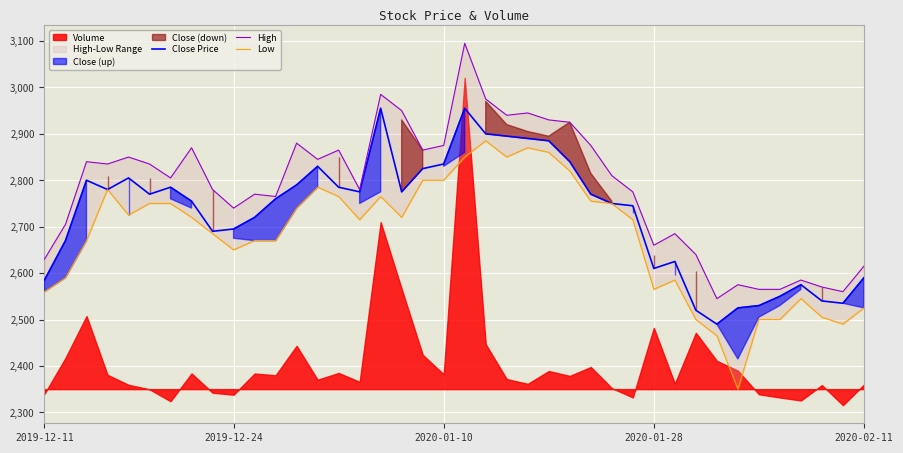

What position from the left is 31?

32